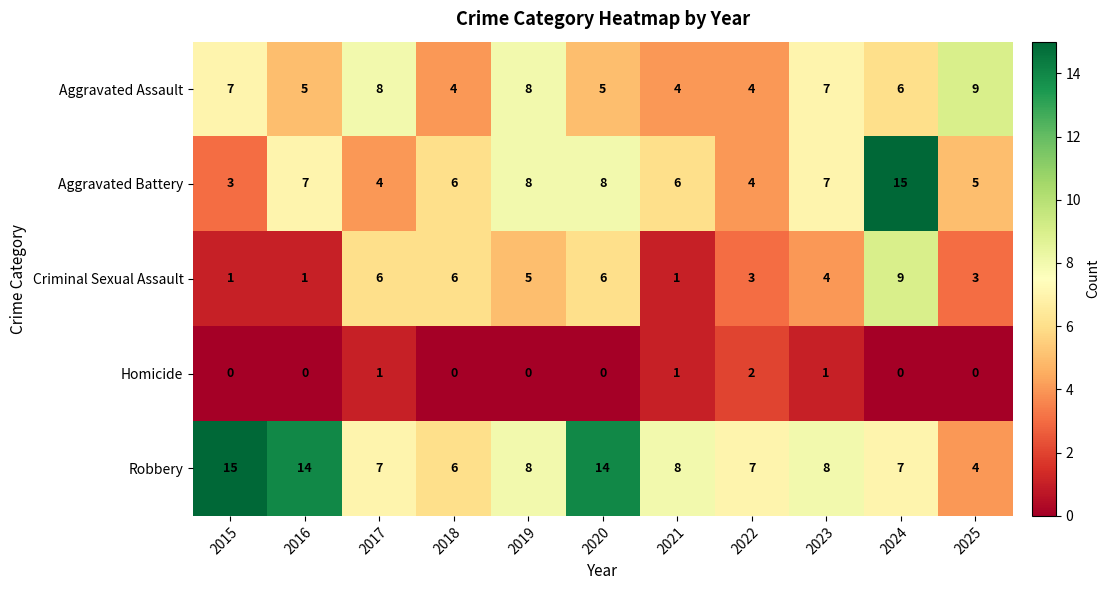

How many distinct data groups are displayed?

5